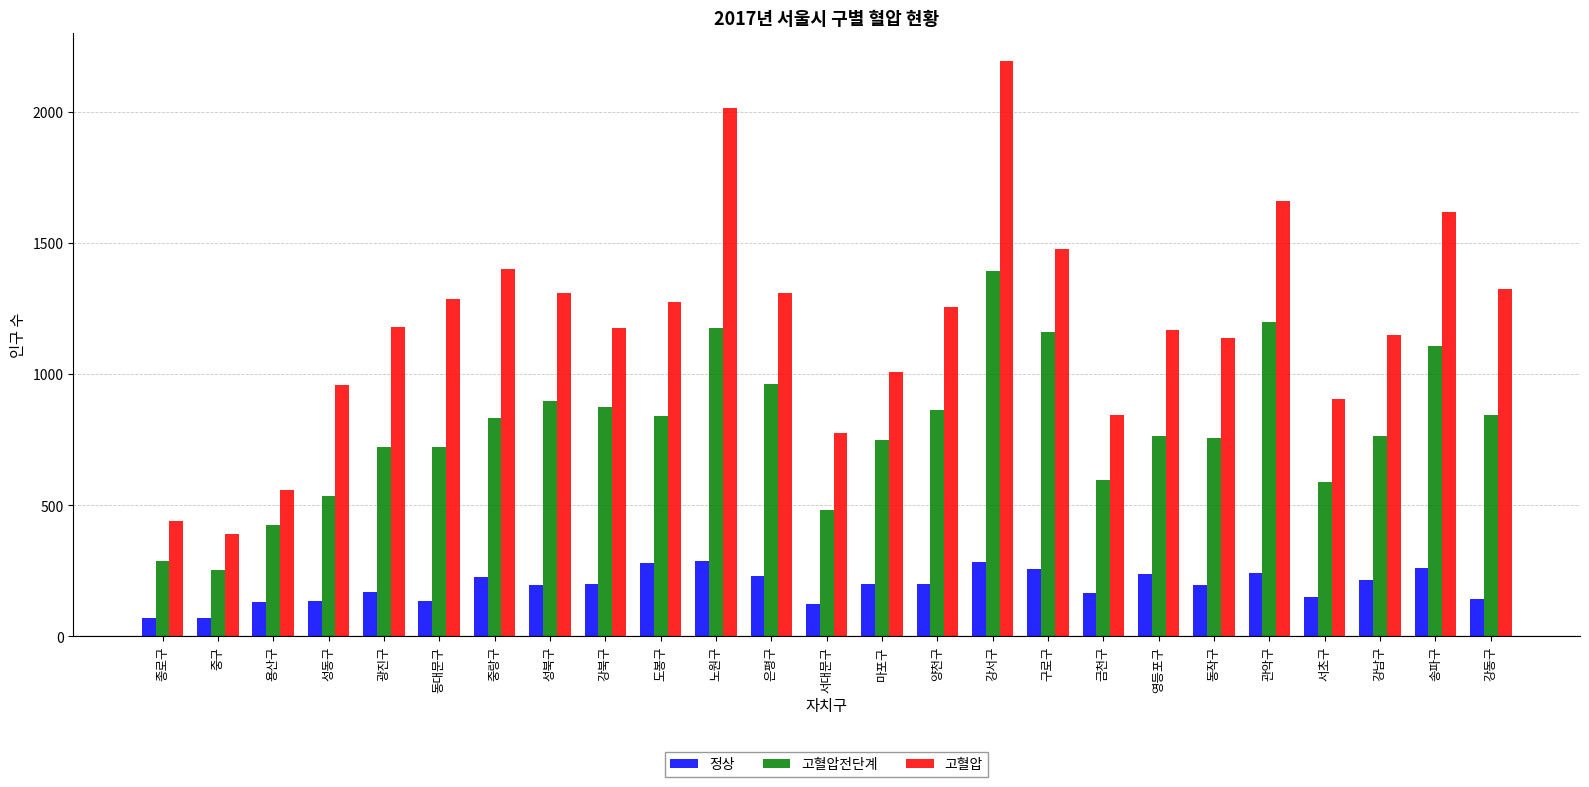

What is the approximate value of 고혈압전단계 at 금천구?

596